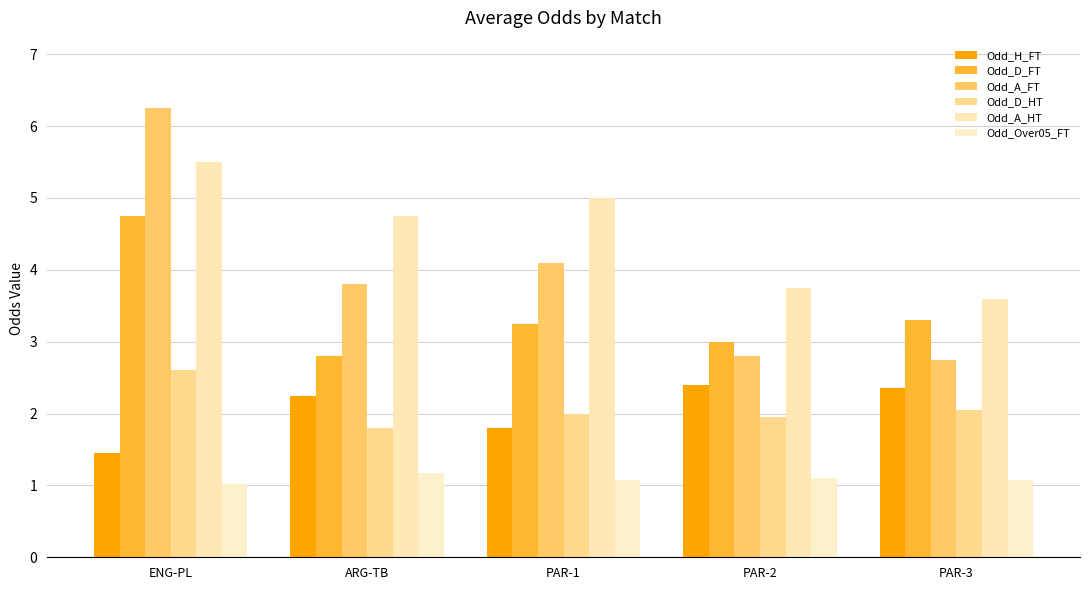

How many series are shown in this chart?

6